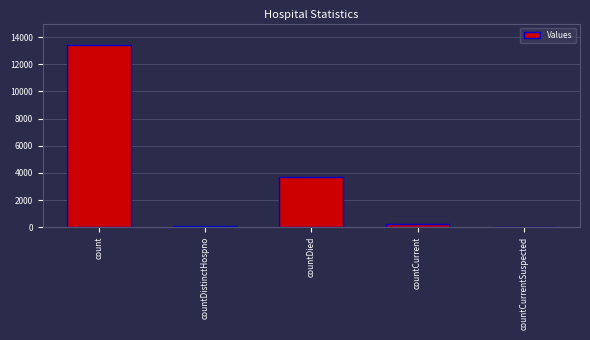

What is the sum of all values?

17398